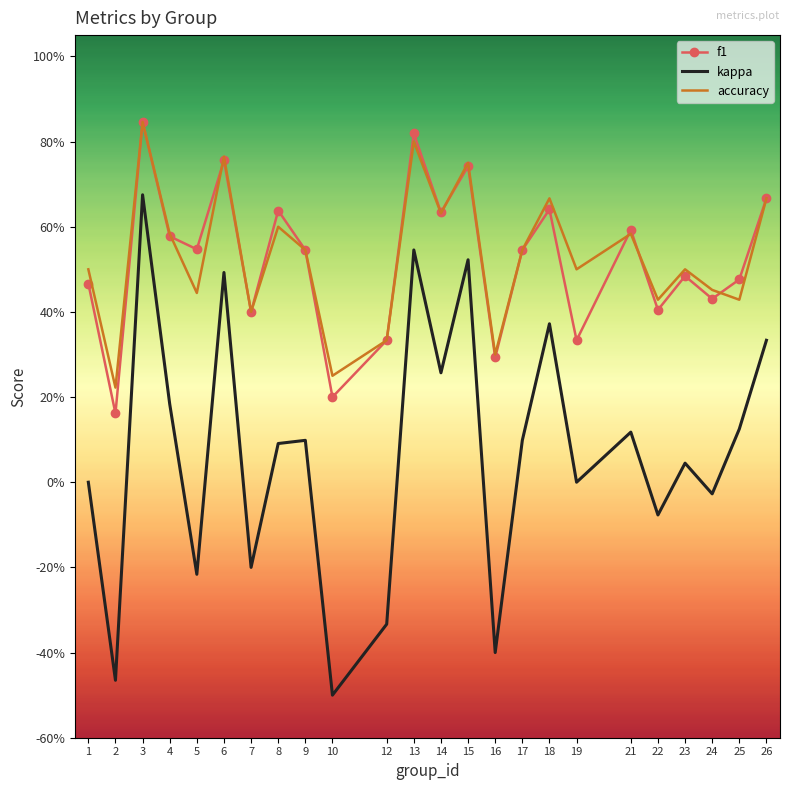

True or false: accuracy and kappa intersect in this chart.

False